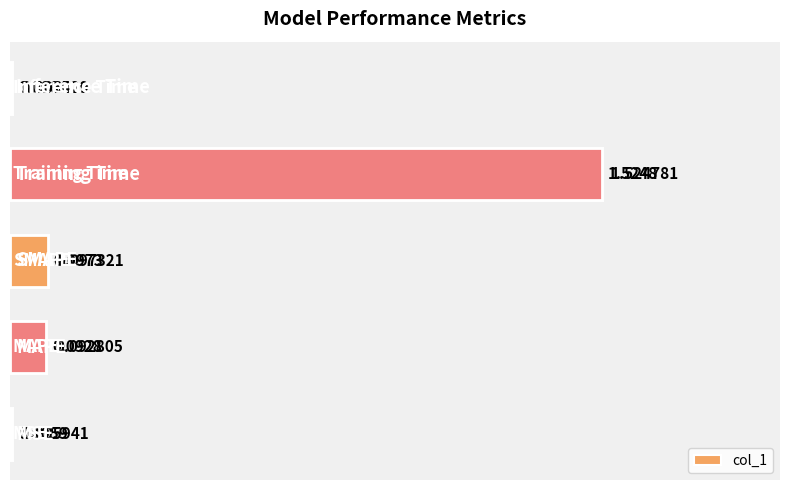

What is the change in value from 2 to 3?

+1.4